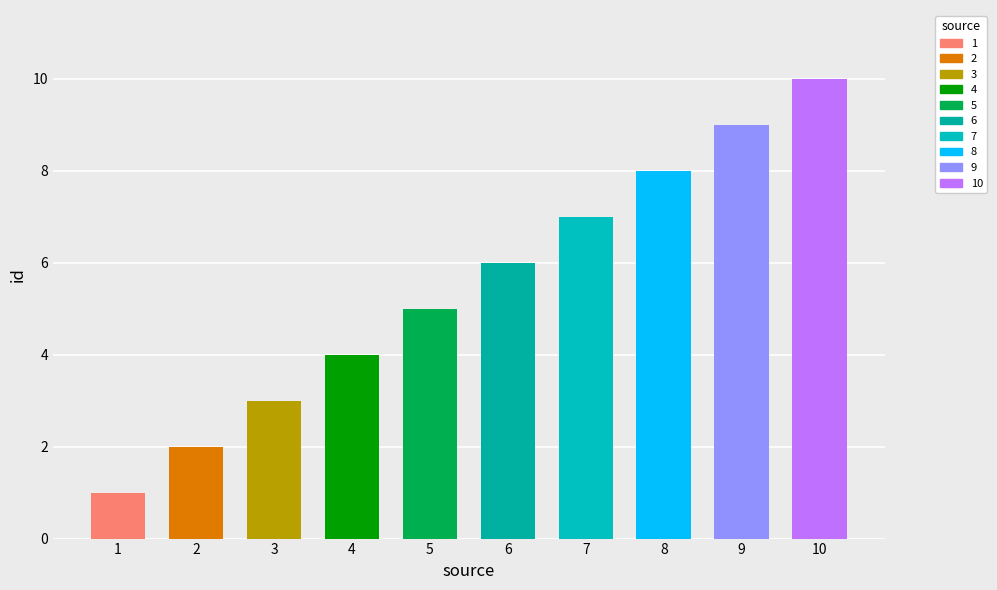

Where does the data first go above 6?

7